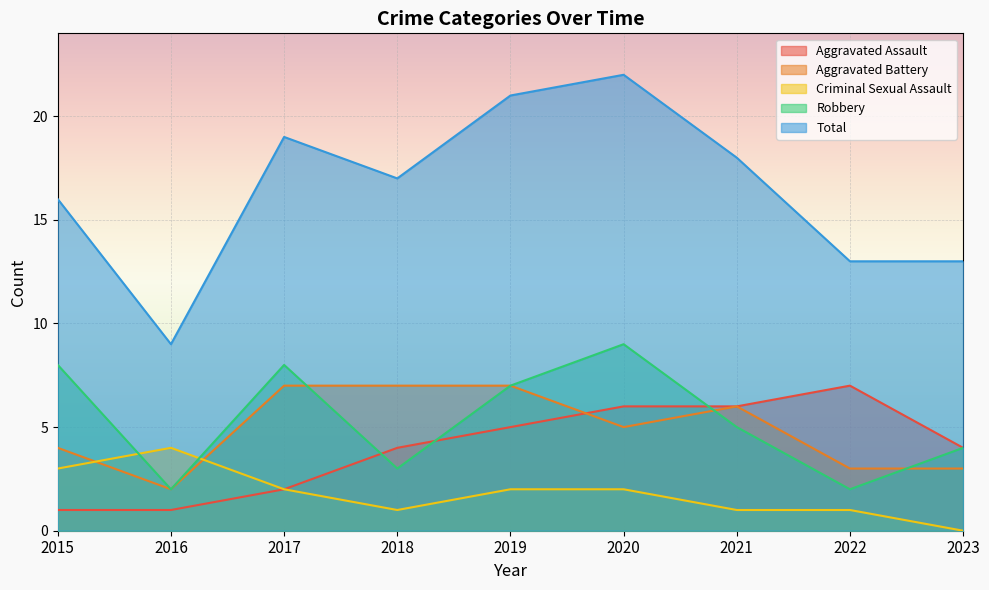

Does the chart display data point markers on the line(s)?

No